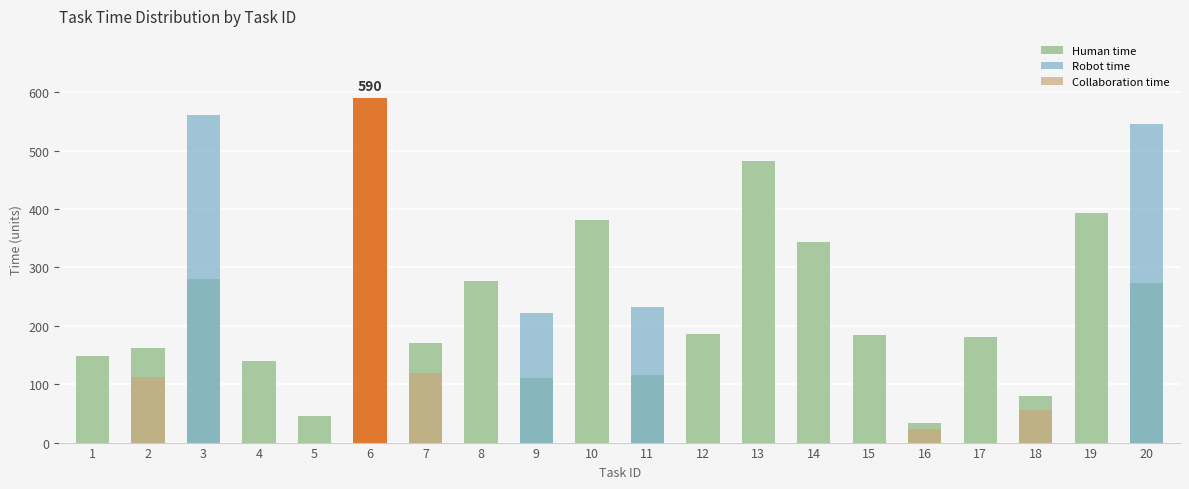

What is the difference between the highest and lowest values at 20?

547